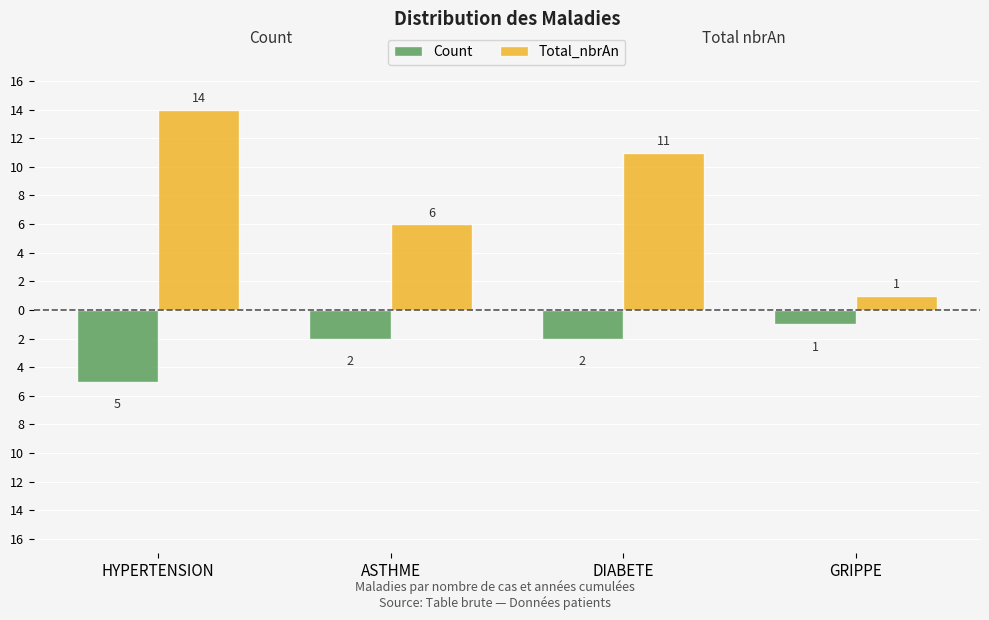

What value does the Count series have at GRIPPE?

-1